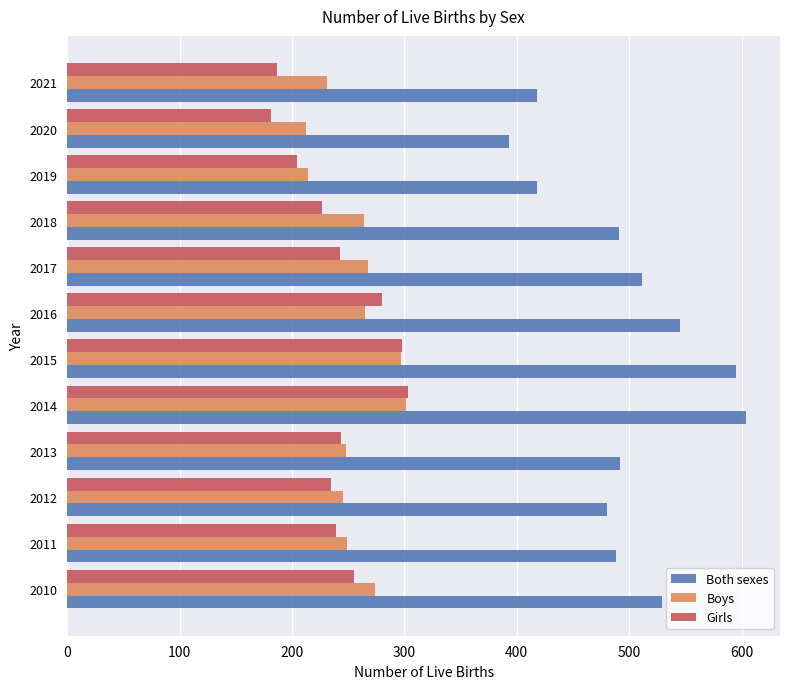

What is the maximum value for Boys?

301